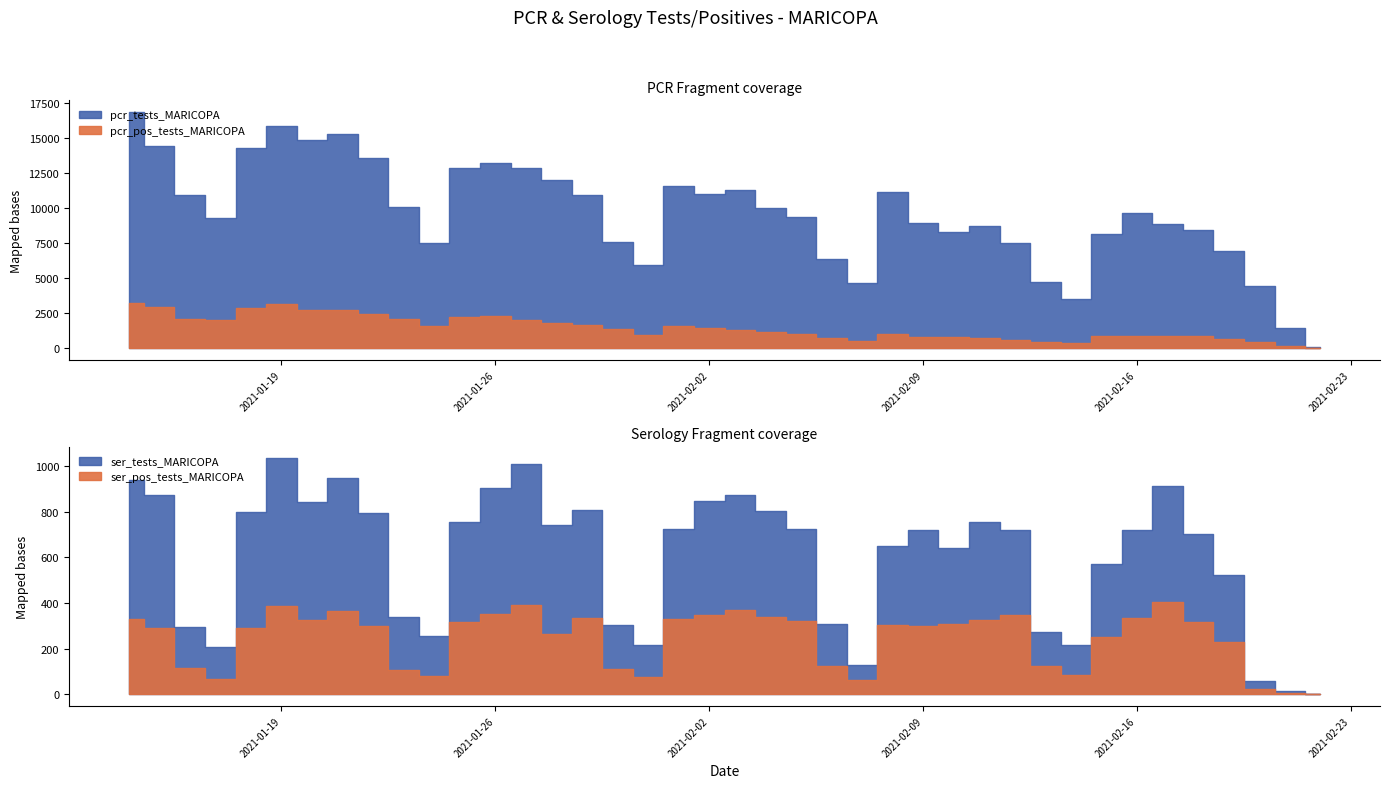

True or false: pcr_tests_MARICOPA and ser_tests_MARICOPA cross at least once.

False